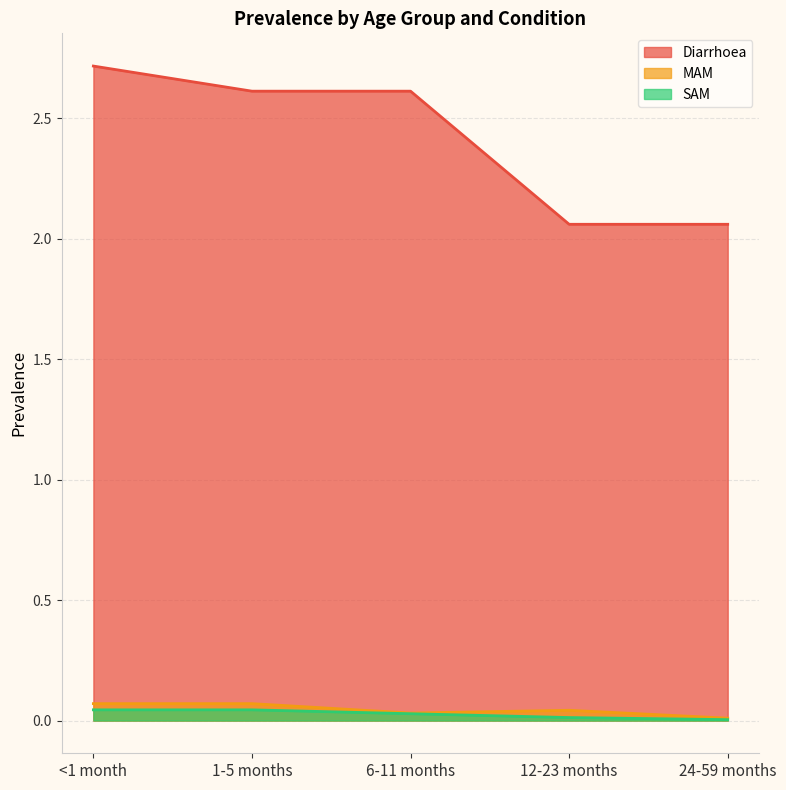

What is the sum of all MAM values?

0.2